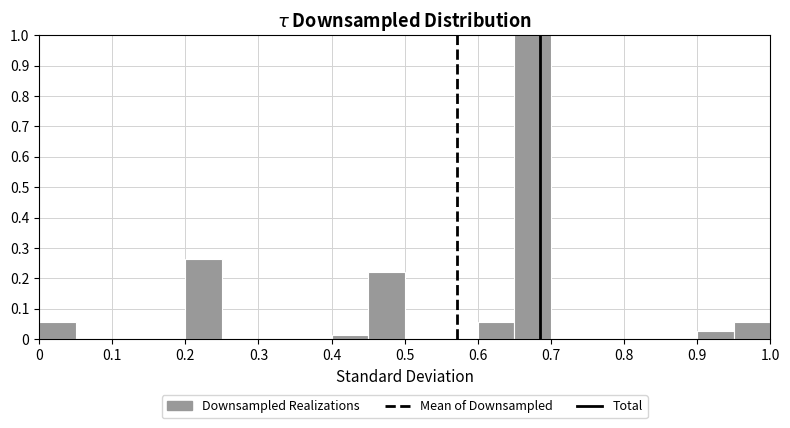

What is the height of the bar covering 0.45 to 0.50 on the x-axis? The values are not printed on the chart, so give them approximately, as read against the axis.

0.22